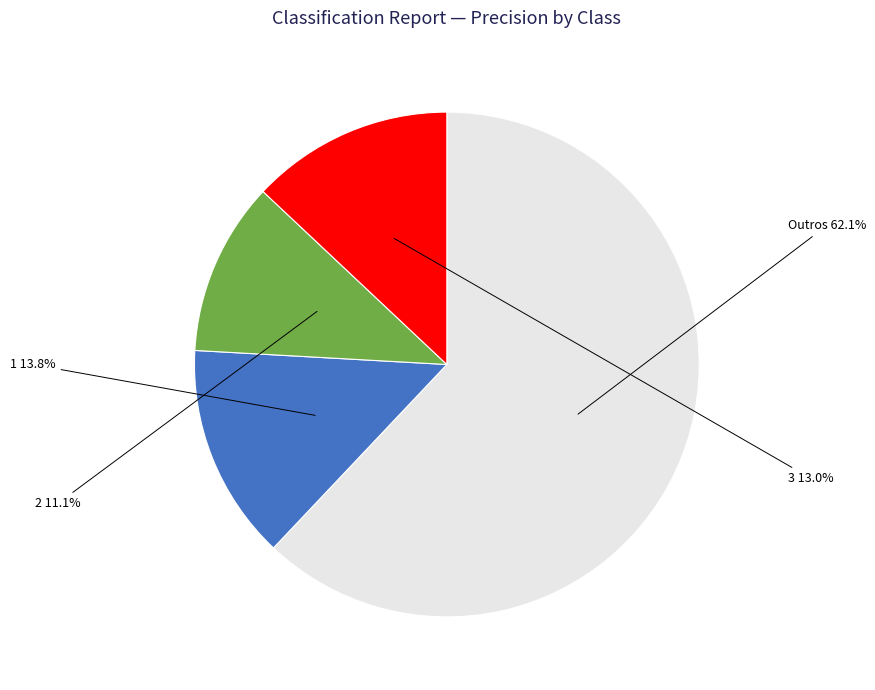

How many slices are in this pie chart?

4